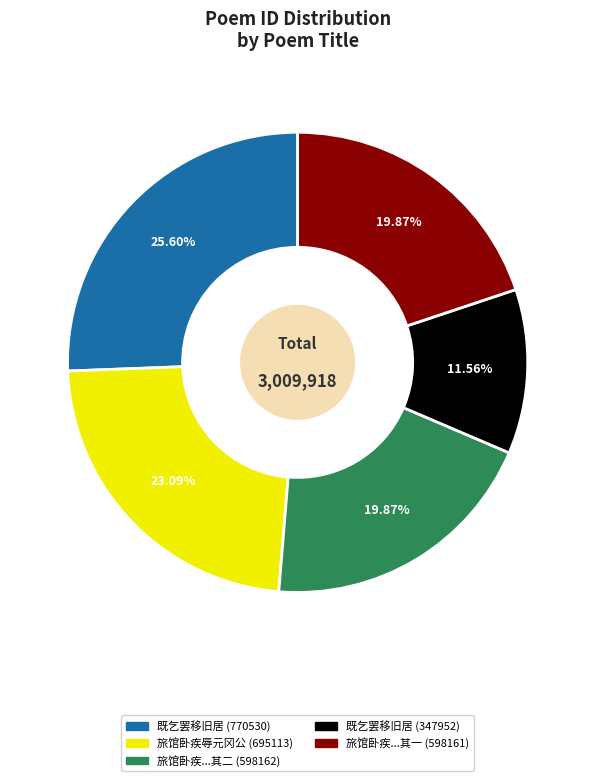

What is the ratio of the value at 旅馆卧疾...其一 (598161) to the value at 既乞罢移旧居 (770530)?

0.8